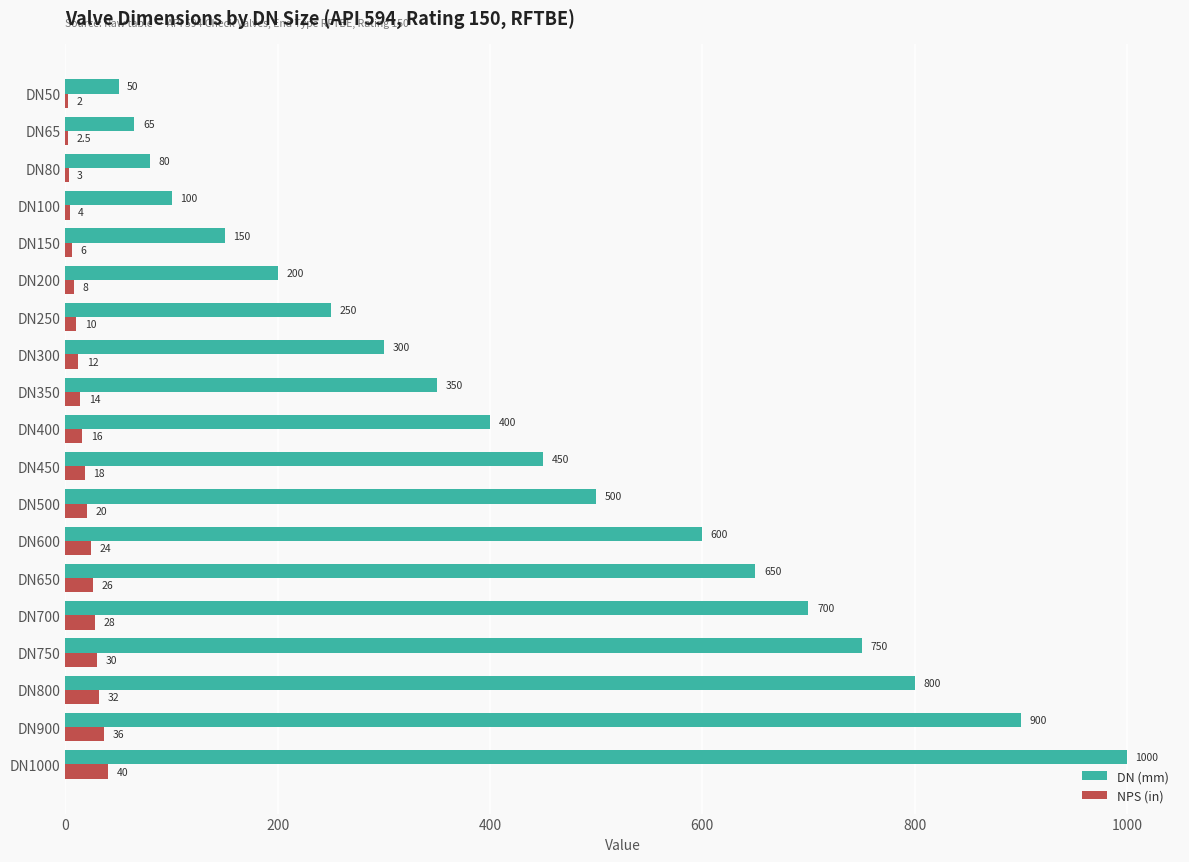

What is the highest value of the NPS (in) series?

40.0